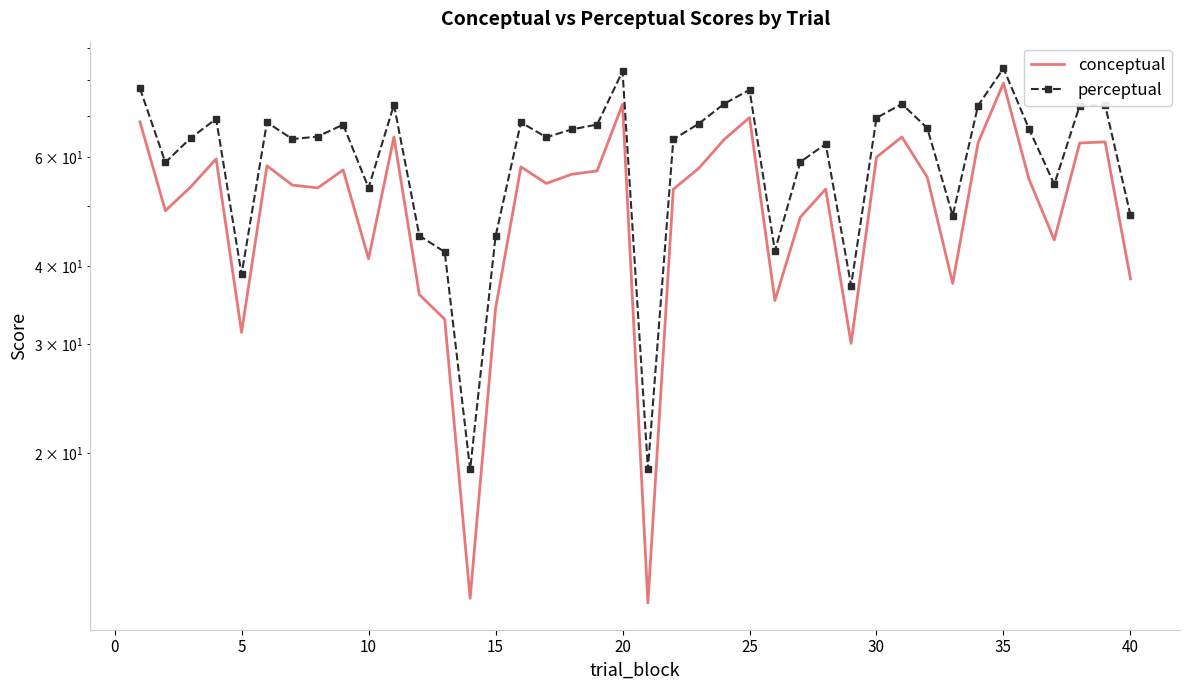

Reading left to right, list all the values displayed in this chart.

conceptual: 68.4	49.2	53.8	59.6	31.3	58.1	54.1	53.5	57.2	41.2	64.7	36.0	32.9	11.7	34.2	57.9	54.4	56.3	57.0	73.0	11.5	53.3	57.6	64.1	69.5	35.2	48.0	53.3	30.1	60.0	64.7	55.7	37.6	63.3	79.0	55.4	44.1	63.2	63.5	38.2
perceptual: 77.5	58.9	64.5	69.2	38.9	68.3	64.2	64.8	67.7	53.6	72.9	44.9	42.2	18.8	44.7	68.3	64.6	66.5	67.7	82.5	18.9	64.1	68.0	73.2	77.1	42.4	59.0	63.0	37.3	69.4	73.1	66.8	48.3	72.7	83.4	66.7	54.2	72.6	72.9	48.4